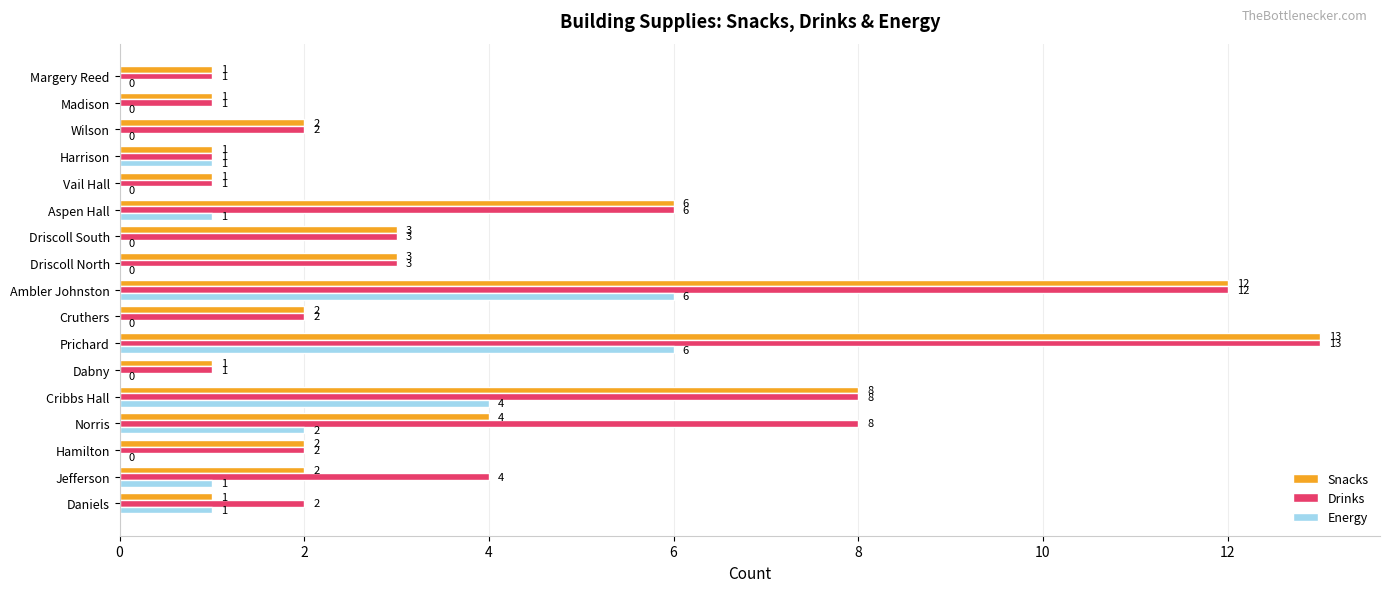

What is the sum of all Energy values?

22